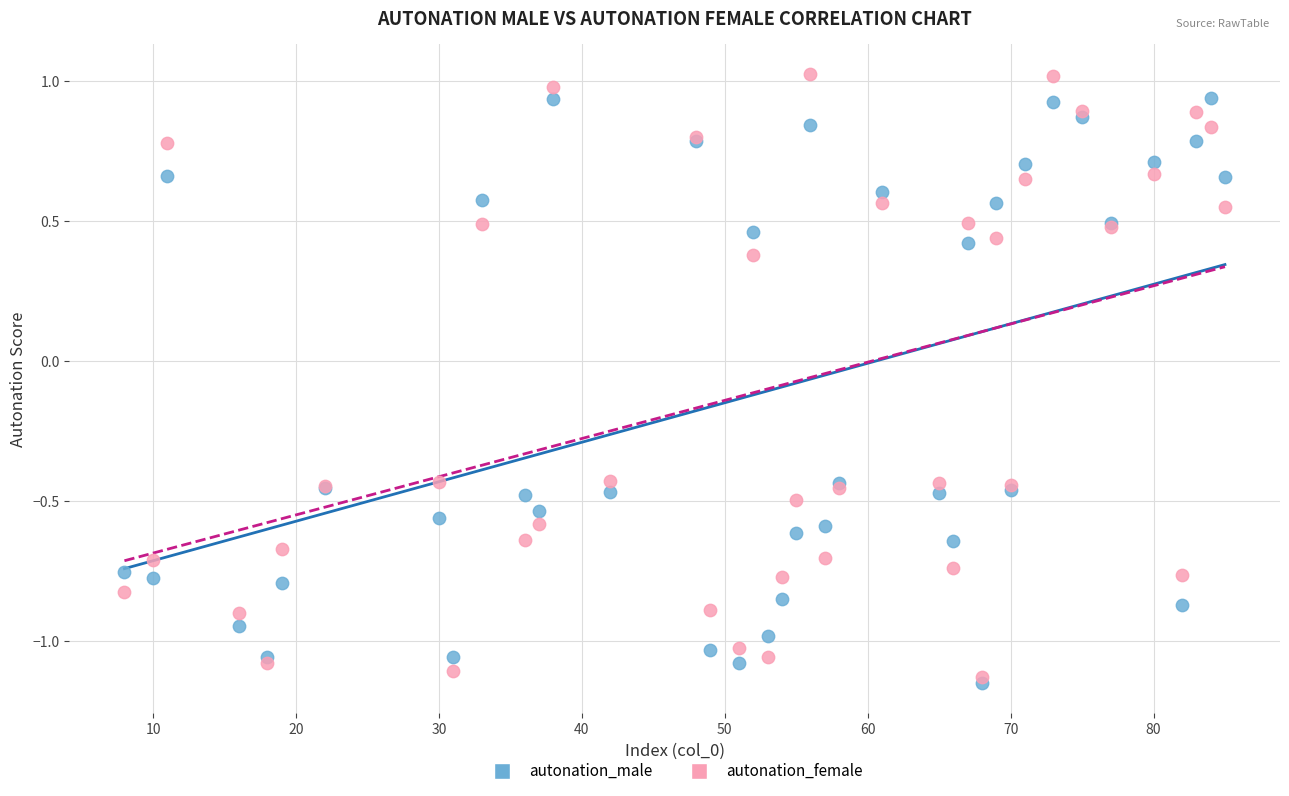

Which series has the largest Y range (max minus min)?

autonation_female